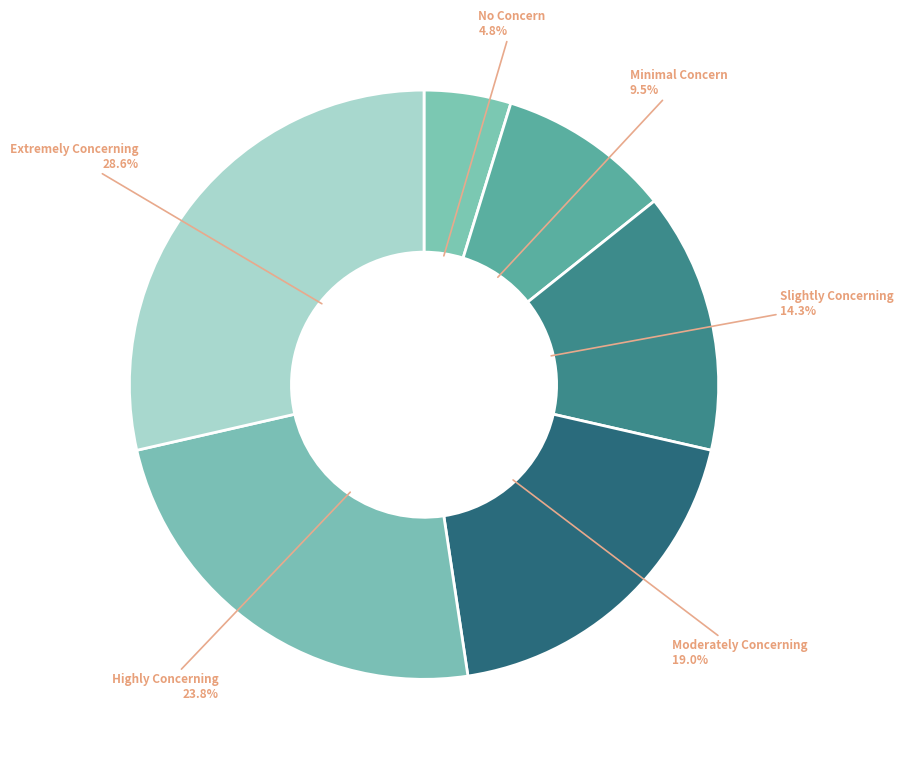

Which category has the smallest portion of the pie?

No Concern